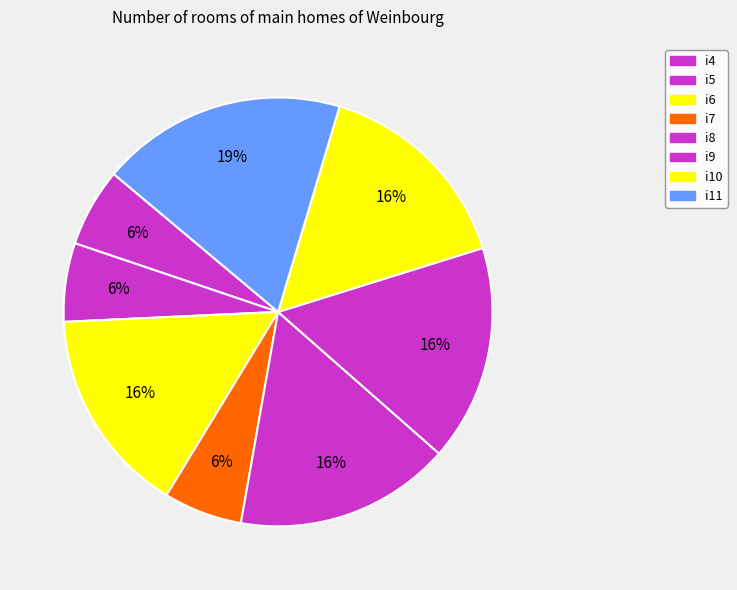

Rank the categories by value from lowest to highest.

i4, i5, i7, i6, i10, i8, i9, i11